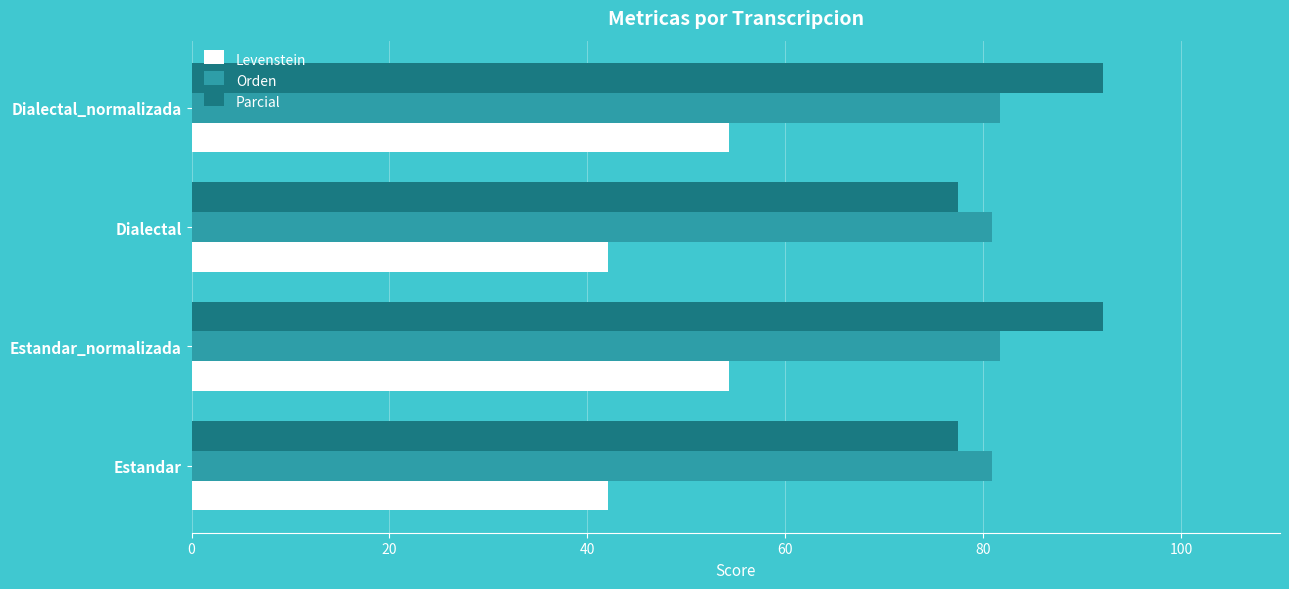

What is the total value across all series at Estandar?

200.5